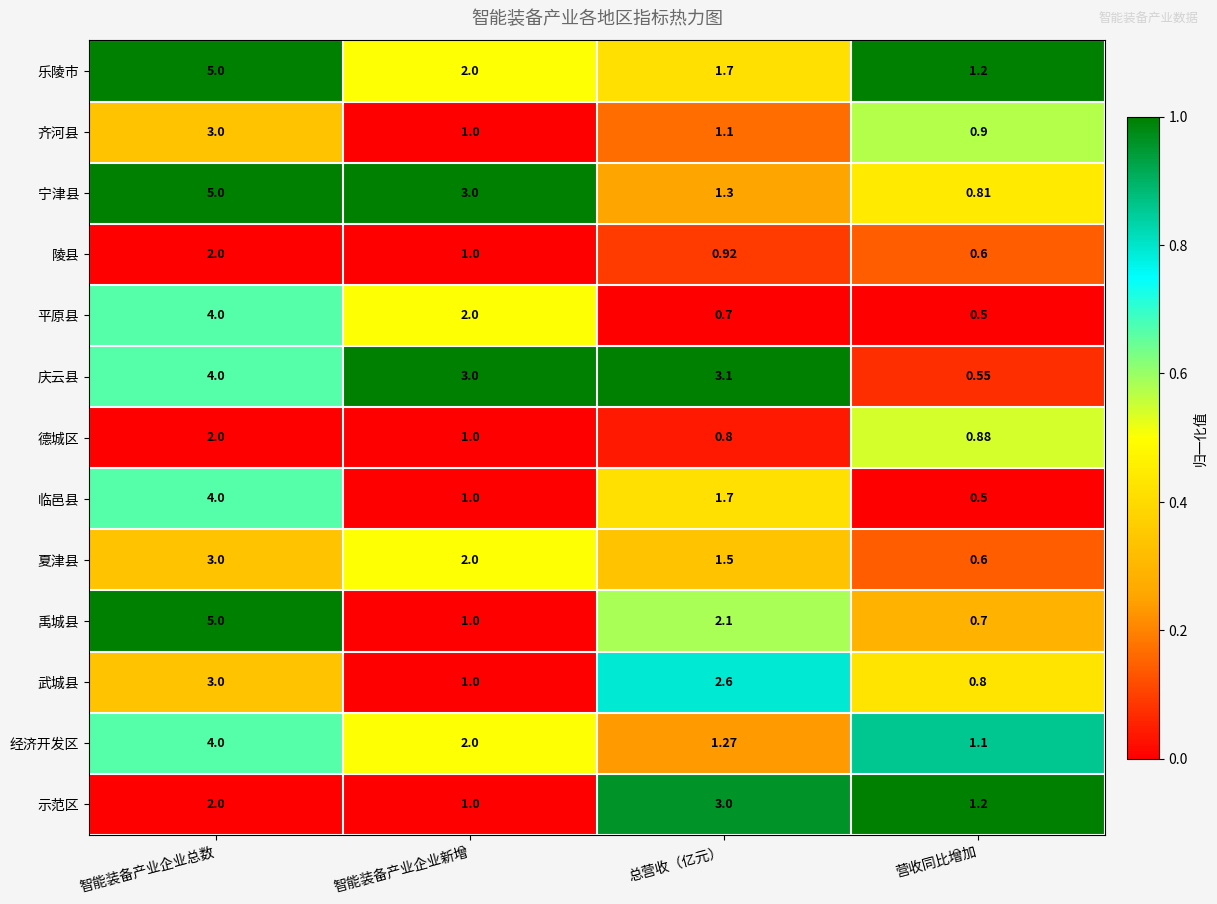

At which label is 德城区 closest to 1?

智能装备产业企业新增